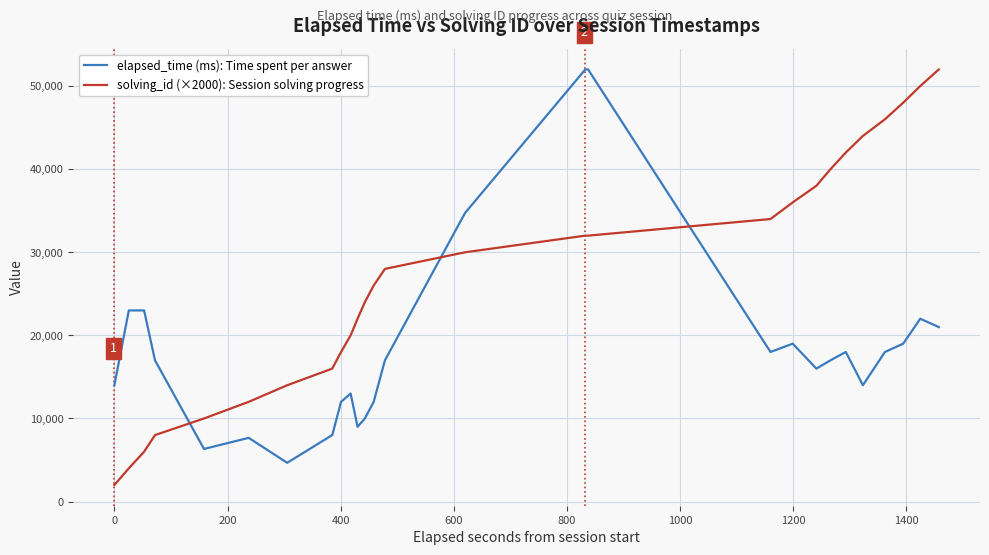

After their last crossing, which series has the higher values: solving_id (×2000): Session solving progress or elapsed_time (ms): Time spent per answer?

solving_id (×2000): Session solving progress